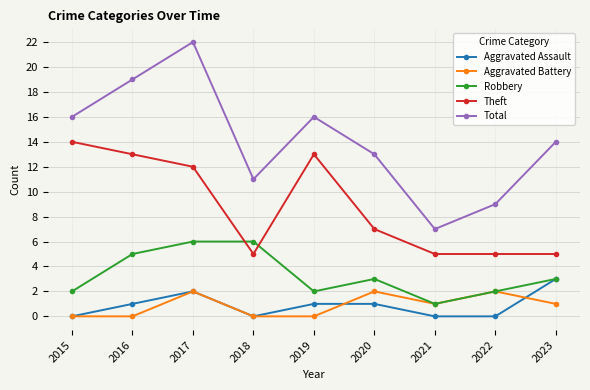

Reading left to right, transcribe all the data shown in this chart.

Aggravated Assault: 0	1	2	0	1	1	0	0	3
Aggravated Battery: 0	0	2	0	0	2	1	2	1
Robbery: 2	5	6	6	2	3	1	2	3
Theft: 14	13	12	5	13	7	5	5	5
Total: 16	19	22	11	16	13	7	9	14